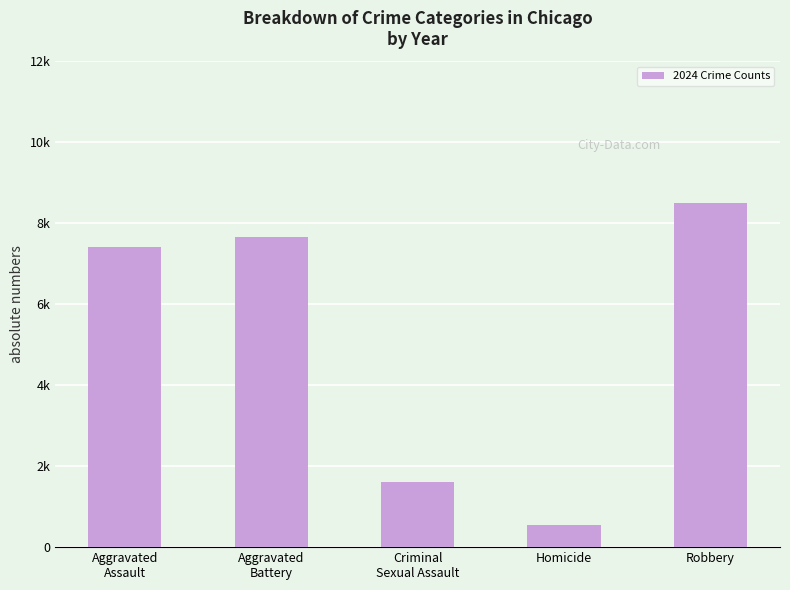

Are the bars horizontal?

No